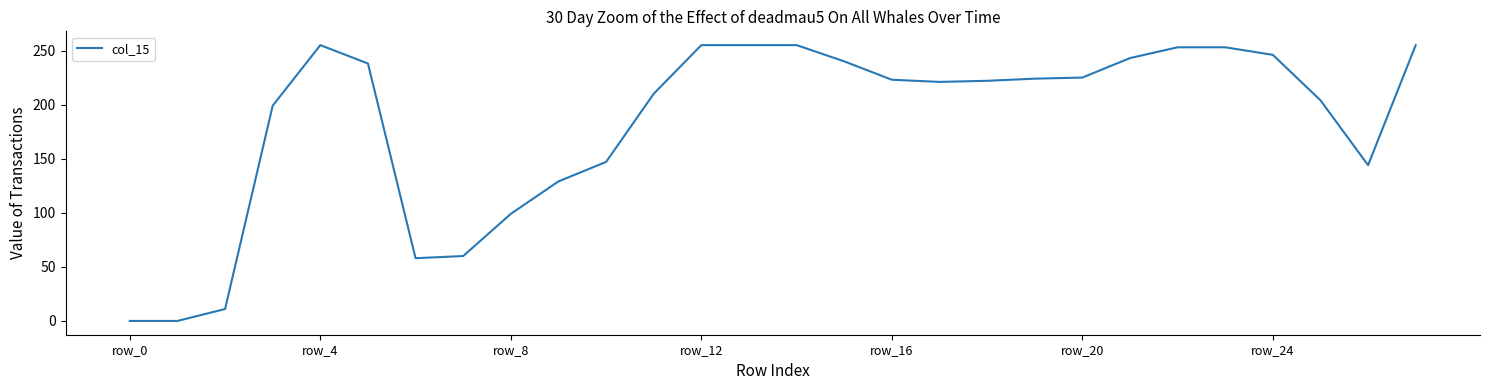

What is the maximum value shown in the chart?

255